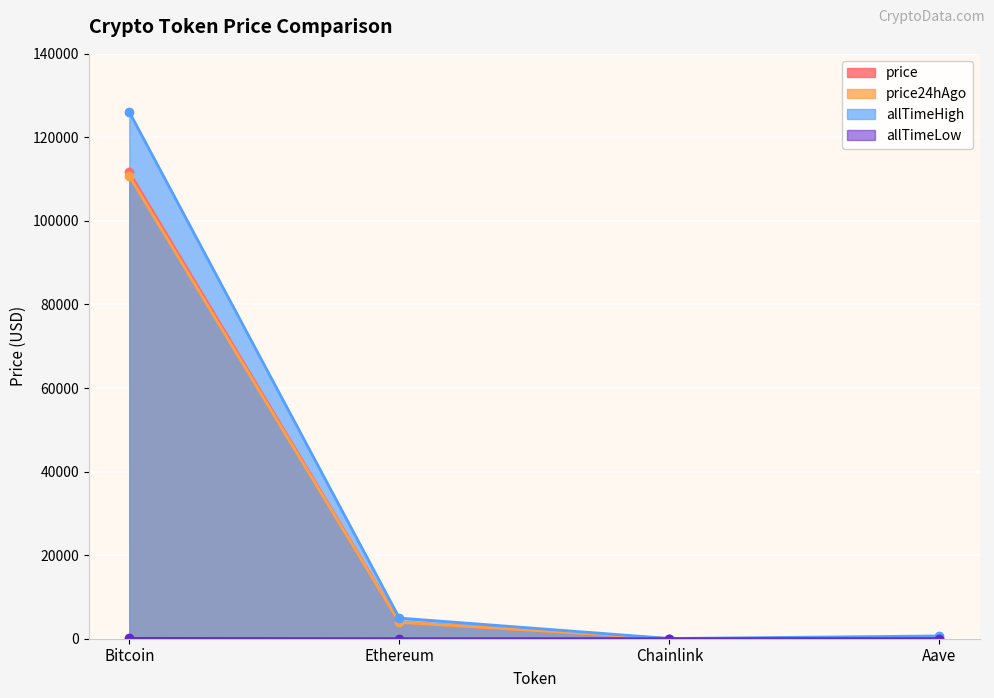

What is the sum of all price24hAgo values?

114927.1